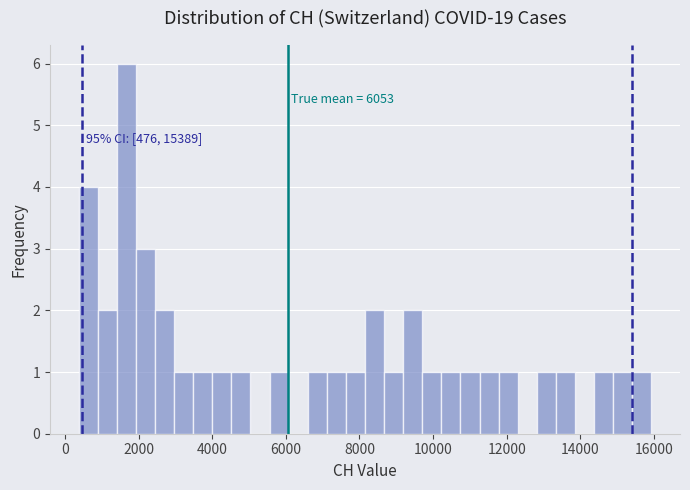

Read against the x-axis, roughly where is the centre of the tallest bar?

1600